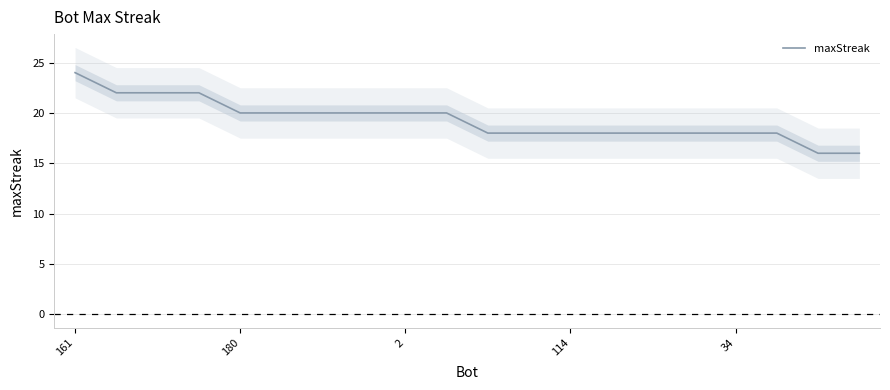

What position from the left is 17?

18